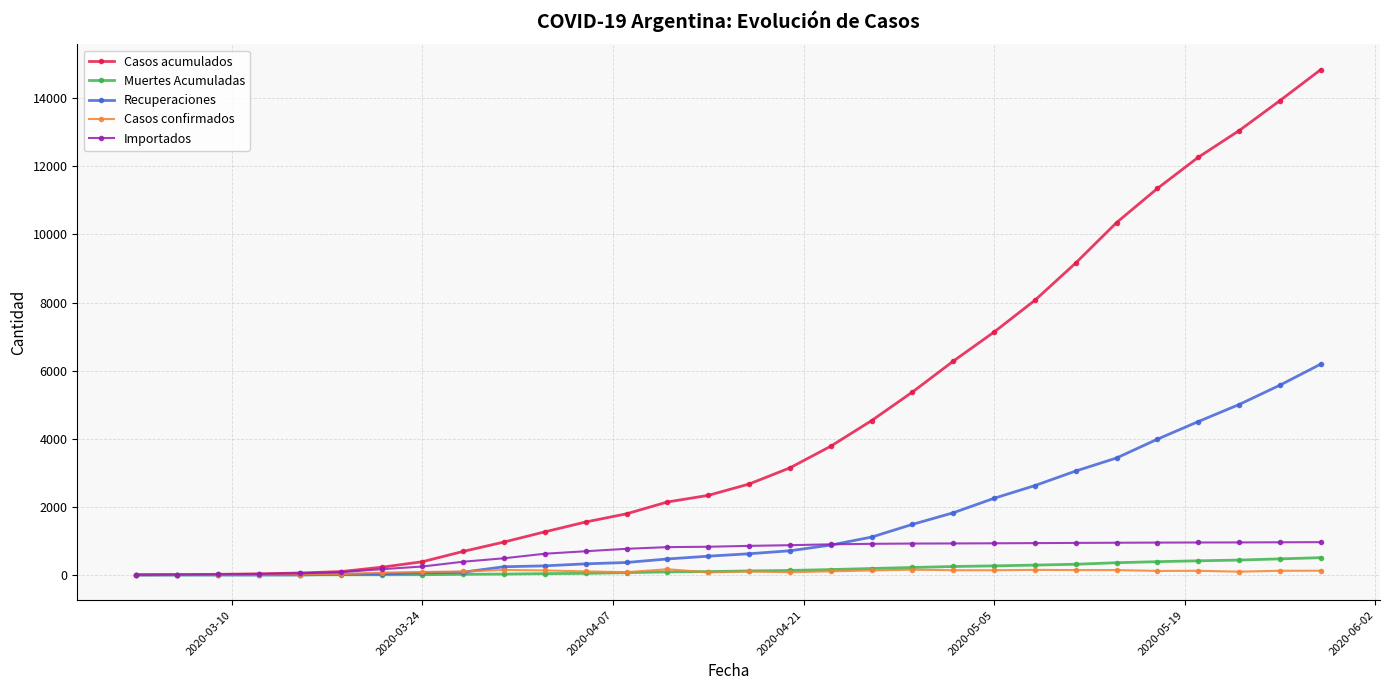

What is the maximum value shown in the chart?

14843